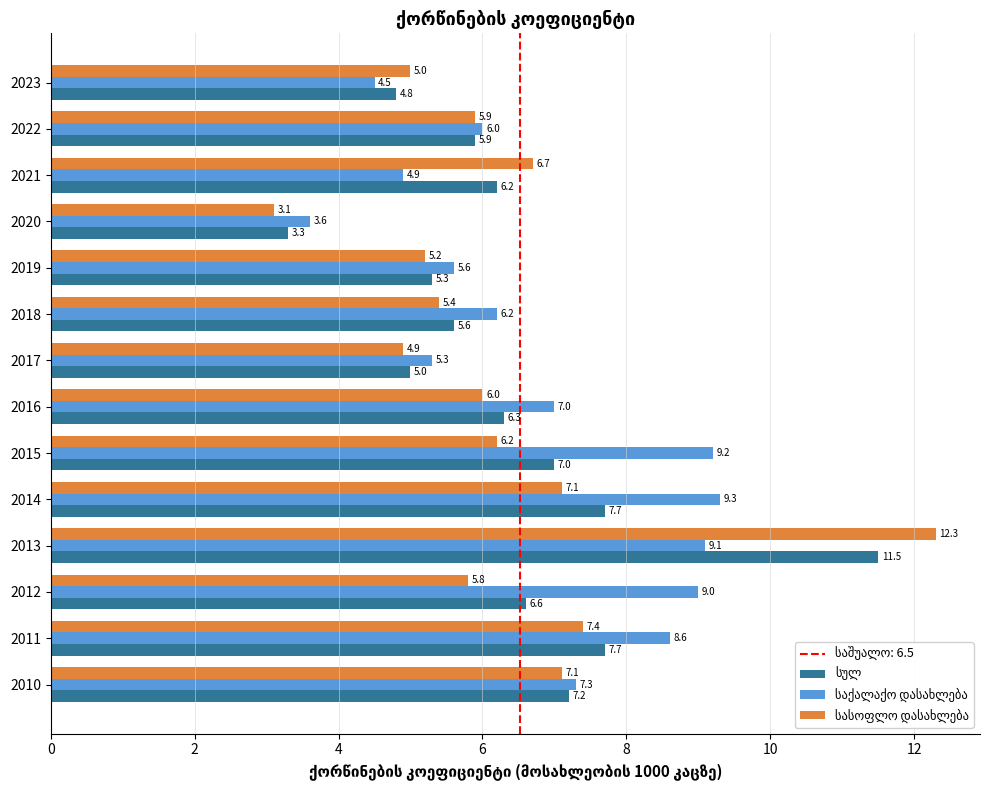

What is the difference between the highest and lowest values at 2012?

3.2